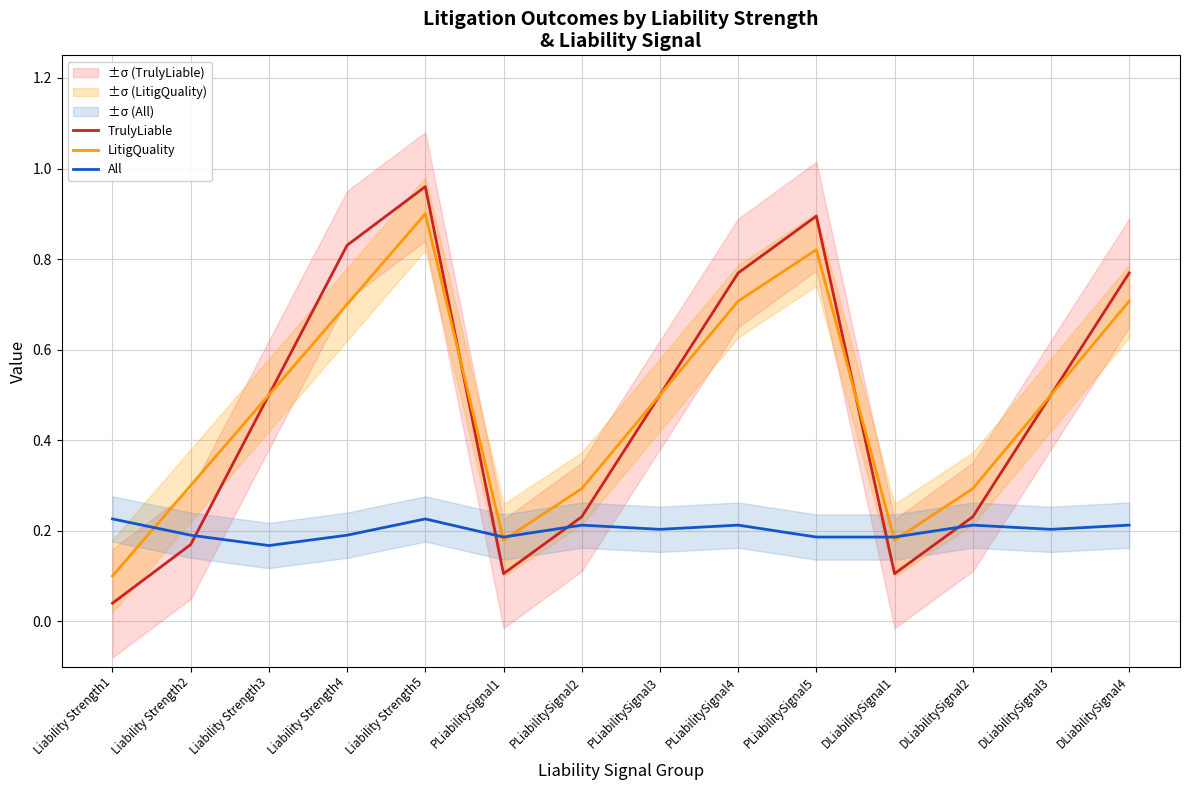

Which series has the largest total across all categories?

LitigQuality